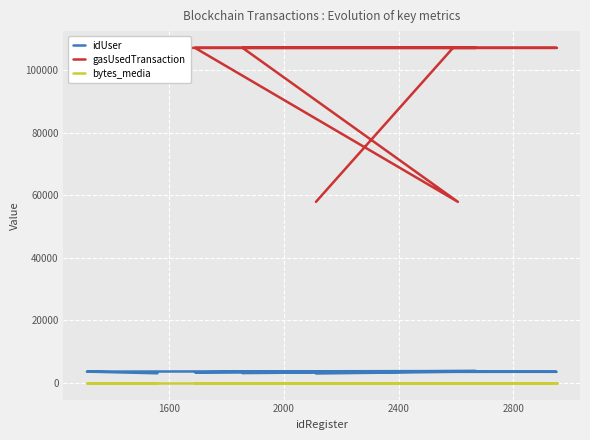

What is the average value of the bytes_media series?

64